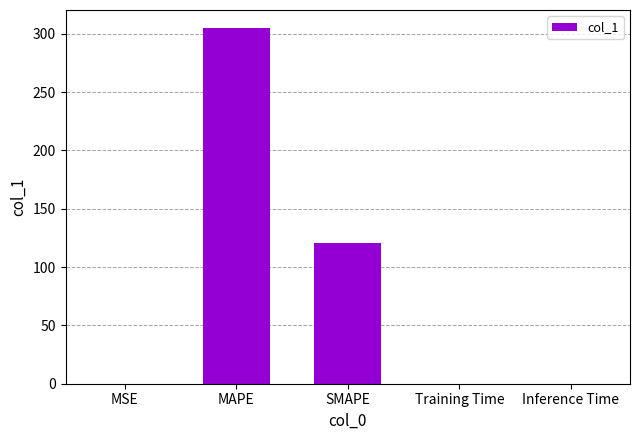

At which label is the value closest to 152?

SMAPE